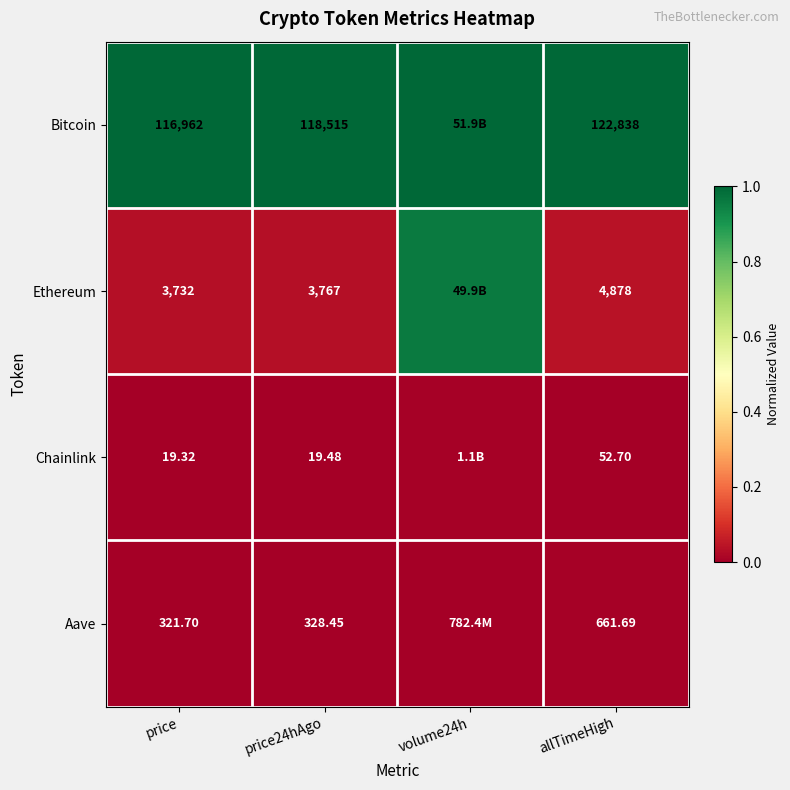

What is the total value across all series at price24hAgo?

122629.9